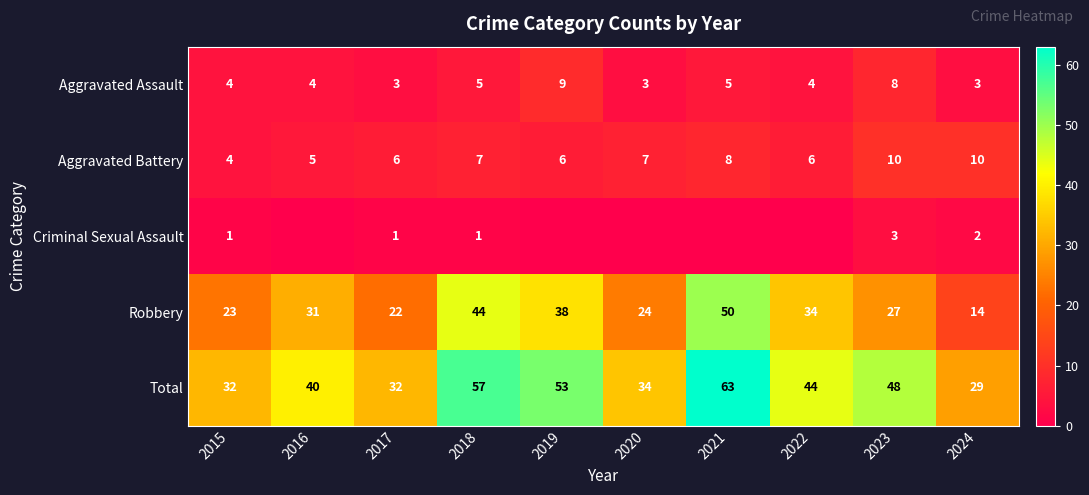

What is the difference between the maximum and minimum values in the Robbery series?

36